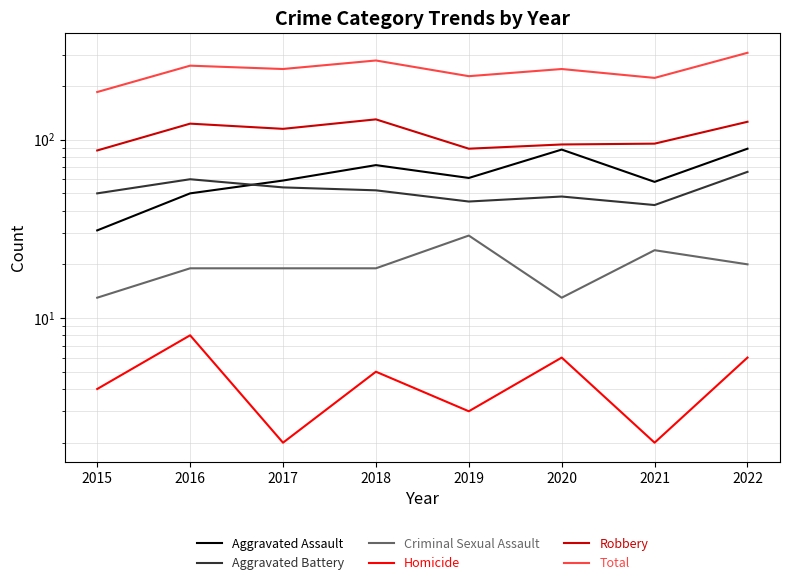

The value of Homicide at 2019 is 3. True or false?

True